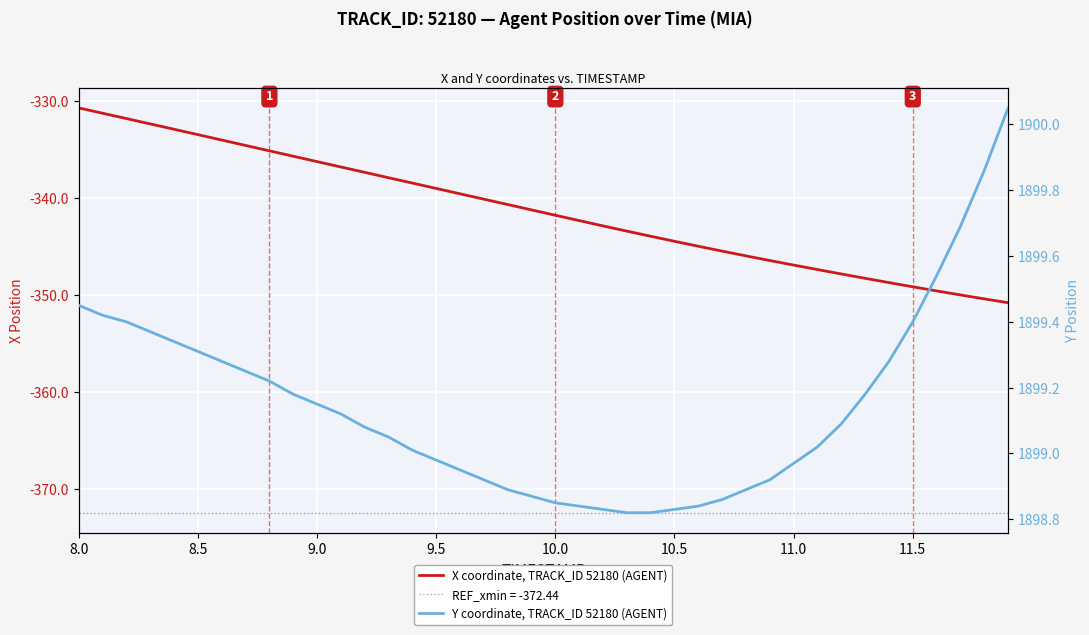

True or false: Y coordinate, TRACK_ID 52180 (AGENT) and X coordinate, TRACK_ID 52180 (AGENT) cross at least once.

False